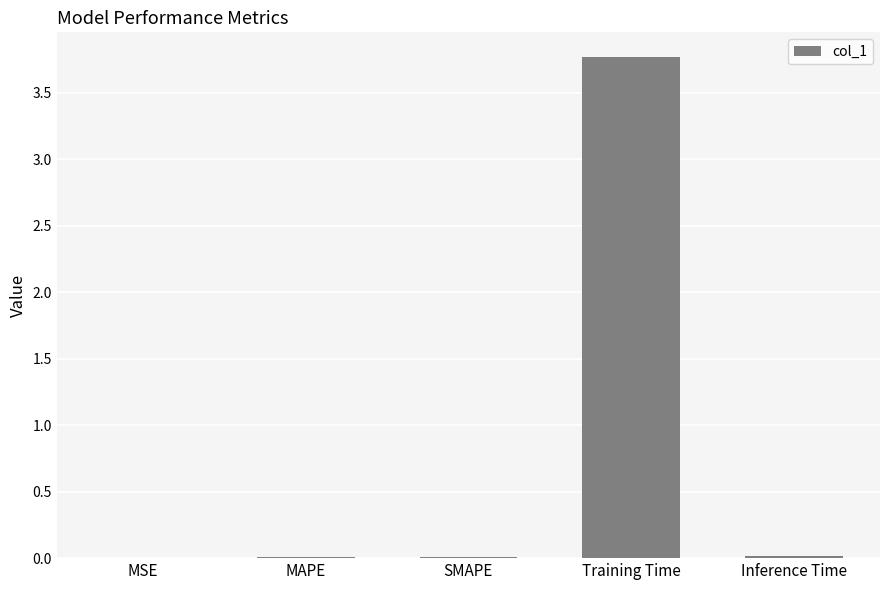

True or false: the data shows 0.0 at SMAPE.

True